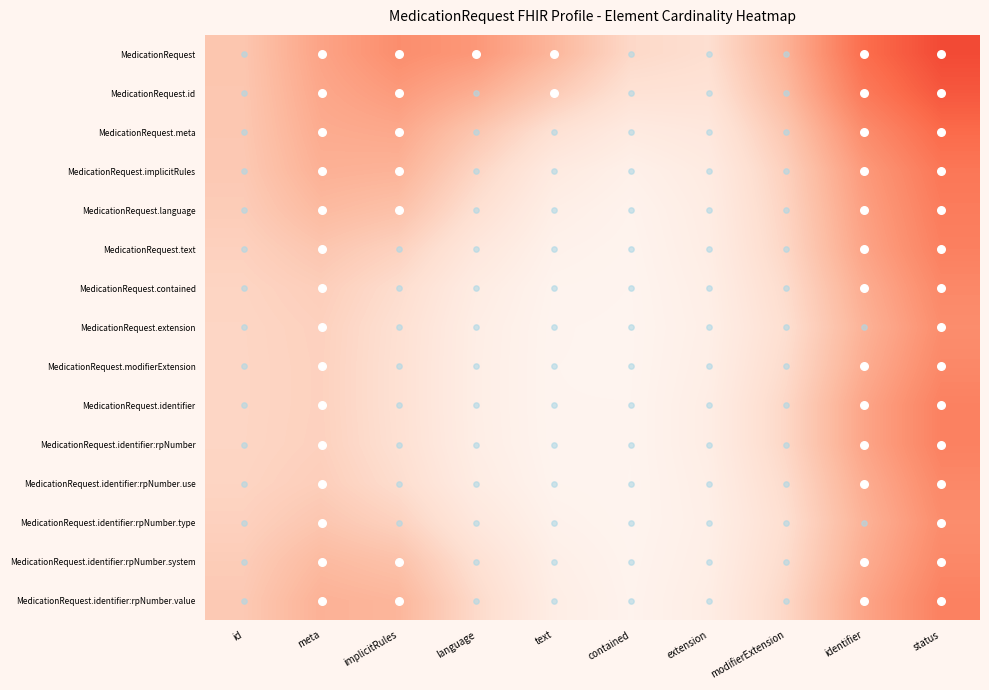

Reading left to right, extract all data points from this chart.

MedicationRequest: id=0.4	meta=0.6	implicitRules=0.8	language=0.7	text=0.5	contained=0.3	extension=0.3	modifierExtension=0.6	identifier=1.0	status=1.2
MedicationRequest.id: id=0.4	meta=0.6	implicitRules=0.7	language=0.6	text=0.4	contained=0.2	extension=0.2	modifierExtension=0.5	identifier=0.9	status=1.1
MedicationRequest.meta: id=0.4	meta=0.6	implicitRules=0.6	language=0.4	text=0.2	contained=0.1	extension=0.2	modifierExtension=0.4	identifier=0.8	status=1.0
MedicationRequest.implicitRules: id=0.4	meta=0.6	implicitRules=0.5	language=0.3	text=0.1	contained=0.1	extension=0.1	modifierExtension=0.4	identifier=0.7	status=0.9
MedicationRequest.language: id=0.4	meta=0.5	implicitRules=0.5	language=0.2	text=0.1	contained=0.0	extension=0.1	modifierExtension=0.3	identifier=0.7	status=0.9
MedicationRequest.text: id=0.4	meta=0.4	implicitRules=0.3	language=0.2	text=0.0	contained=0.0	extension=0.1	modifierExtension=0.3	identifier=0.6	status=0.9
MedicationRequest.contained: id=0.3	meta=0.4	implicitRules=0.3	language=0.1	text=0.0	contained=0.0	extension=0.1	modifierExtension=0.3	identifier=0.6	status=0.8
MedicationRequest.extension: id=0.3	meta=0.4	implicitRules=0.2	language=0.1	text=0.0	contained=0.0	extension=0.1	modifierExtension=0.3	identifier=0.5	status=0.8
MedicationRequest.modifierExtension: id=0.3	meta=0.3	implicitRules=0.2	language=0.1	text=0.0	contained=0.0	extension=0.1	modifierExtension=0.3	identifier=0.6	status=0.8
MedicationRequest.identifier: id=0.3	meta=0.3	implicitRules=0.2	language=0.1	text=0.0	contained=0.0	extension=0.1	modifierExtension=0.3	identifier=0.6	status=0.9
MedicationRequest.identifier:rpNumber: id=0.3	meta=0.4	implicitRules=0.2	language=0.1	text=0.0	contained=0.0	extension=0.1	modifierExtension=0.3	identifier=0.6	status=0.9
MedicationRequest.identifier:rpNumber.use: id=0.3	meta=0.4	implicitRules=0.3	language=0.1	text=0.0	contained=0.0	extension=0.1	modifierExtension=0.3	identifier=0.6	status=0.8
MedicationRequest.identifier:rpNumber.type: id=0.4	meta=0.4	implicitRules=0.3	language=0.2	text=0.0	contained=0.0	extension=0.1	modifierExtension=0.3	identifier=0.5	status=0.8
MedicationRequest.identifier:rpNumber.system: id=0.4	meta=0.5	implicitRules=0.5	language=0.2	text=0.1	contained=0.0	extension=0.1	modifierExtension=0.3	identifier=0.6	status=0.8
MedicationRequest.identifier:rpNumber.value: id=0.4	meta=0.6	implicitRules=0.5	language=0.3	text=0.1	contained=0.0	extension=0.1	modifierExtension=0.3	identifier=0.6	status=0.9